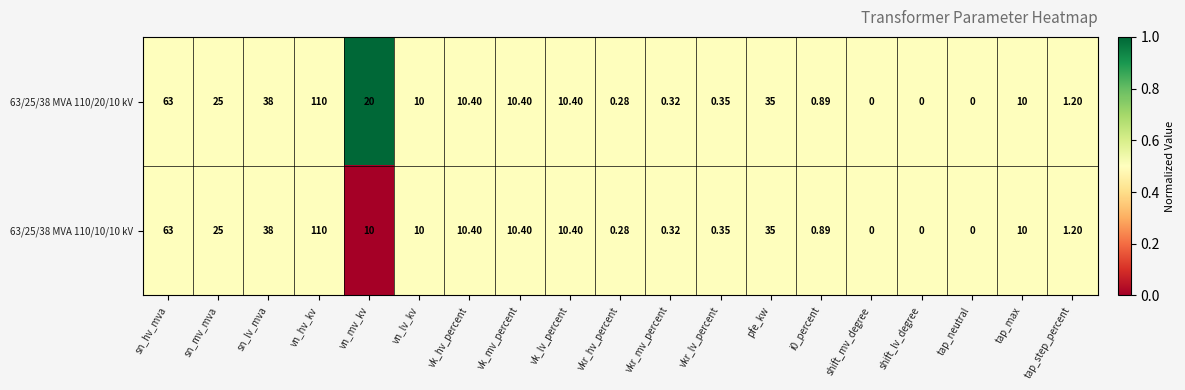

At which label does 63/25/38 MVA 110/10/10 kV first exceed 10?

sn_hv_mva